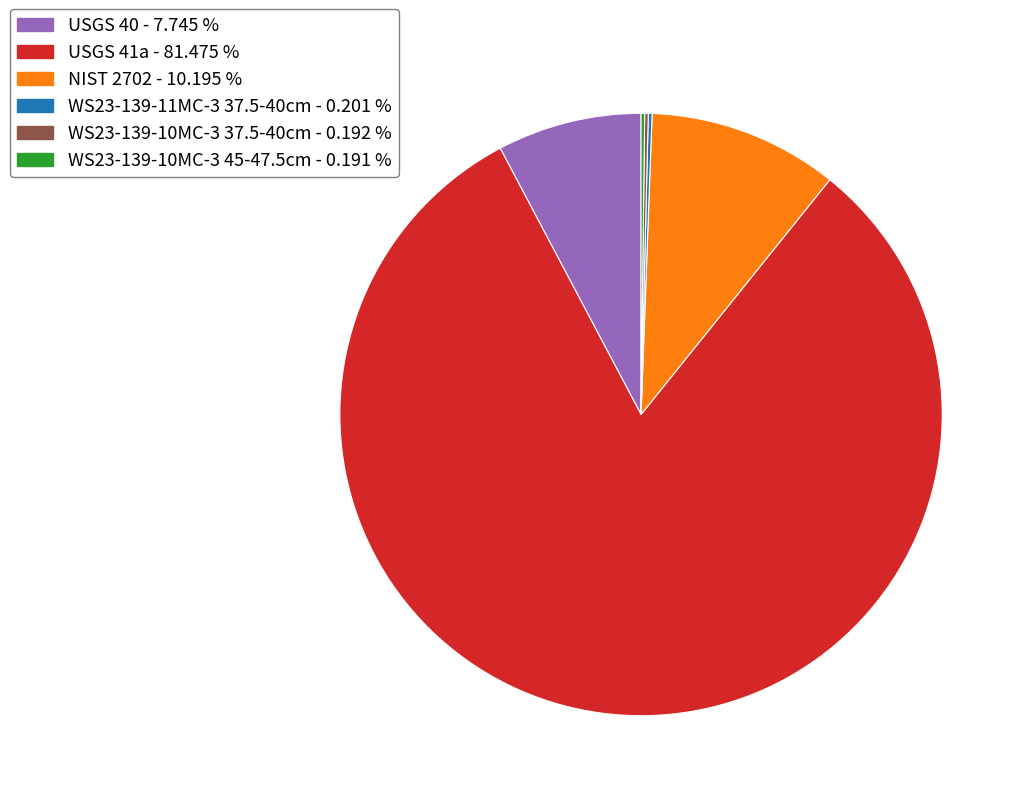

Which category accounts for the majority?

USGS 41a